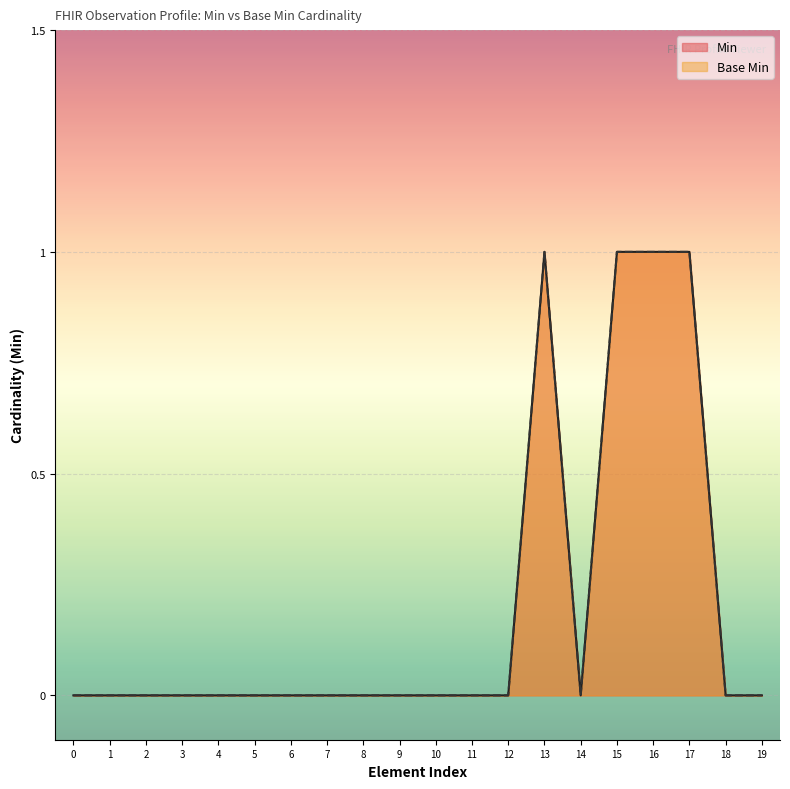

Rank the series at 15 from lowest to highest value.

Min, Base Min